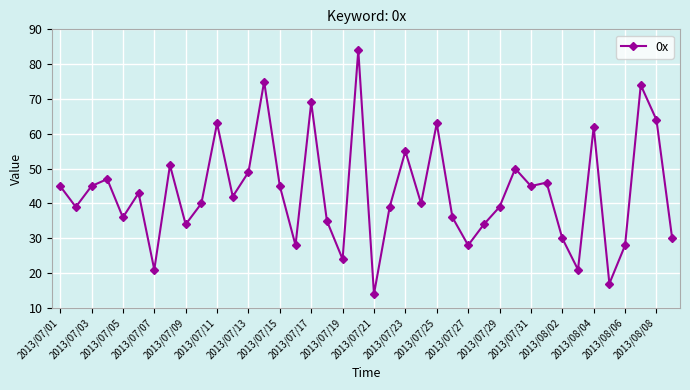

What is the maximum value shown in the chart?

84